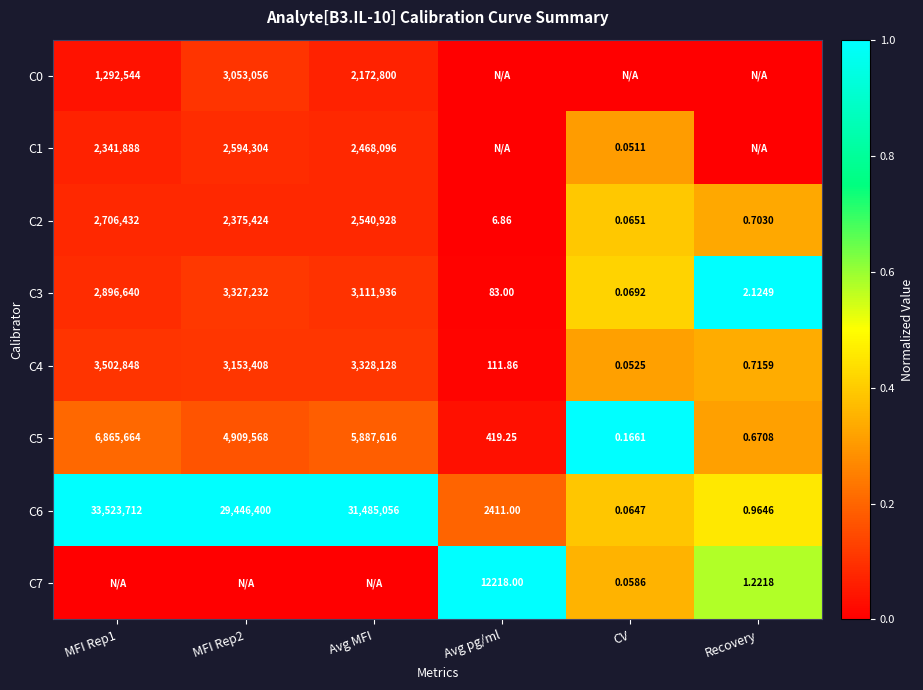

Which category has the lowest value in the C4 series?

CV